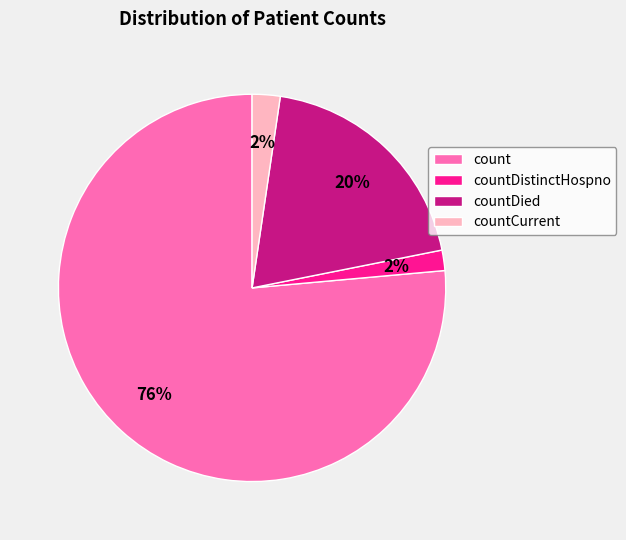

Between countDied and countDistinctHospno, which is larger?

countDied